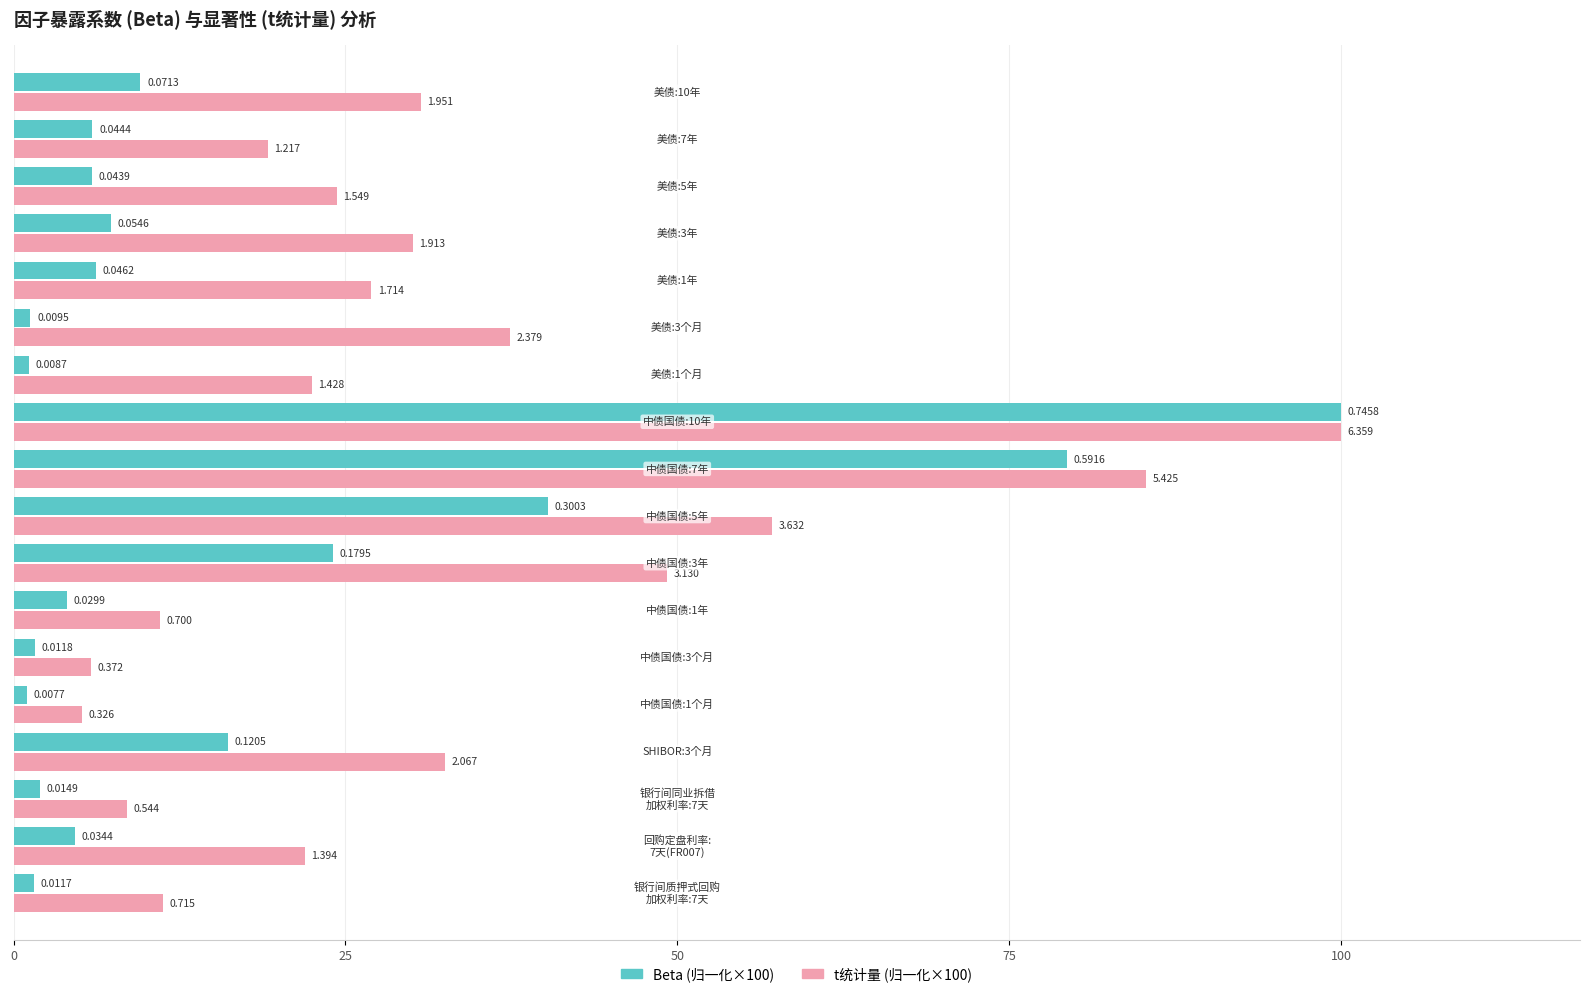

Reading left to right, extract all data points from this chart.

Beta: 1.6	4.6	2.0	16.2	1.0	1.6	4.0	24.1	40.3	79.3	100.0	1.2	1.3	6.2	7.3	5.9	6.0	9.6
t统计量: 11.2	21.9	8.5	32.5	5.1	5.8	11.0	49.2	57.1	85.3	100.0	22.5	37.4	27.0	30.1	24.4	19.1	30.7